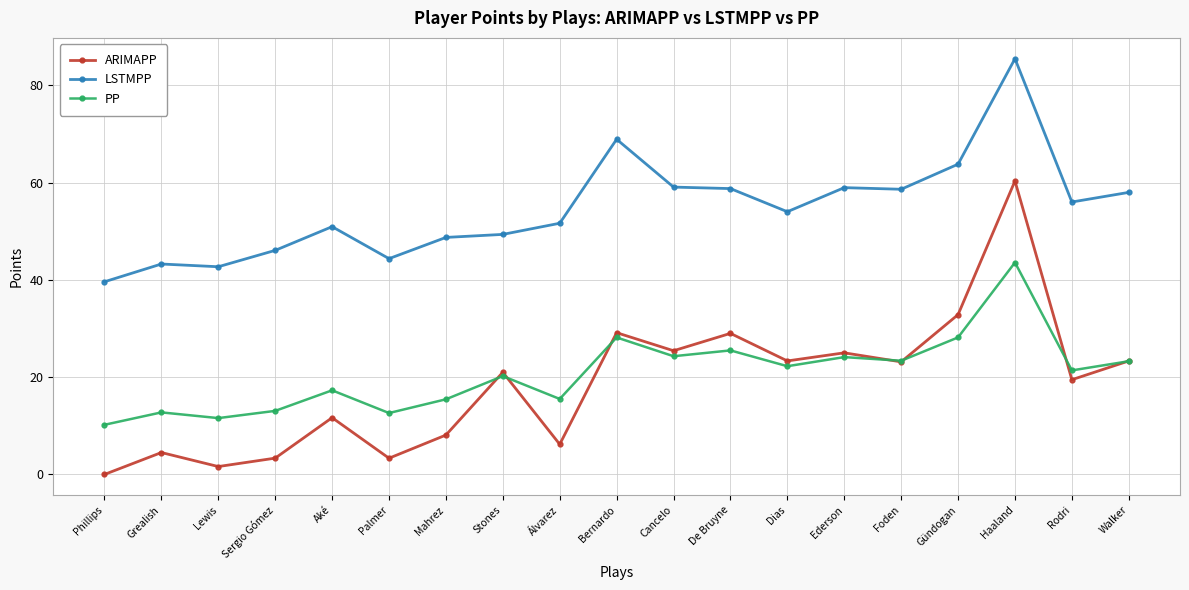

True or false: LSTMPP and PP cross at least once.

False